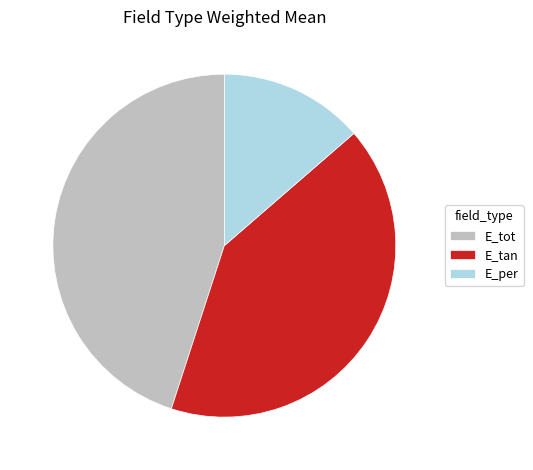

How many segments does this pie chart have?

3